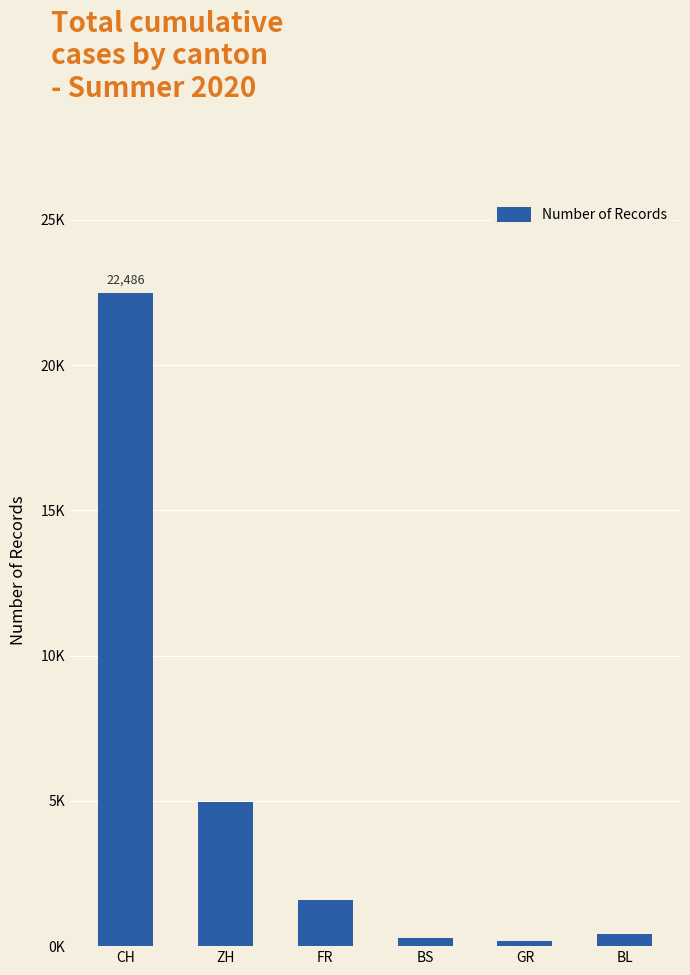

Where is the data nearest to the value 11339?

ZH